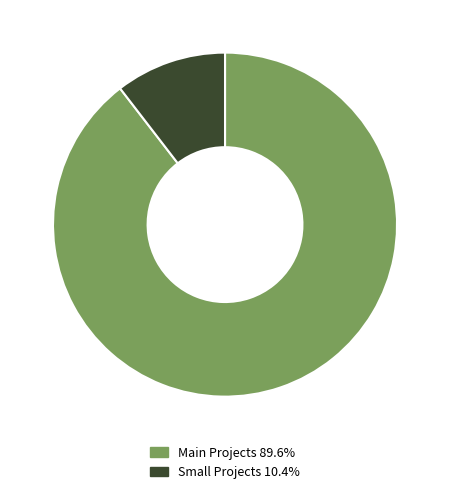

Is there any slice that represents more than half of the pie?

Yes